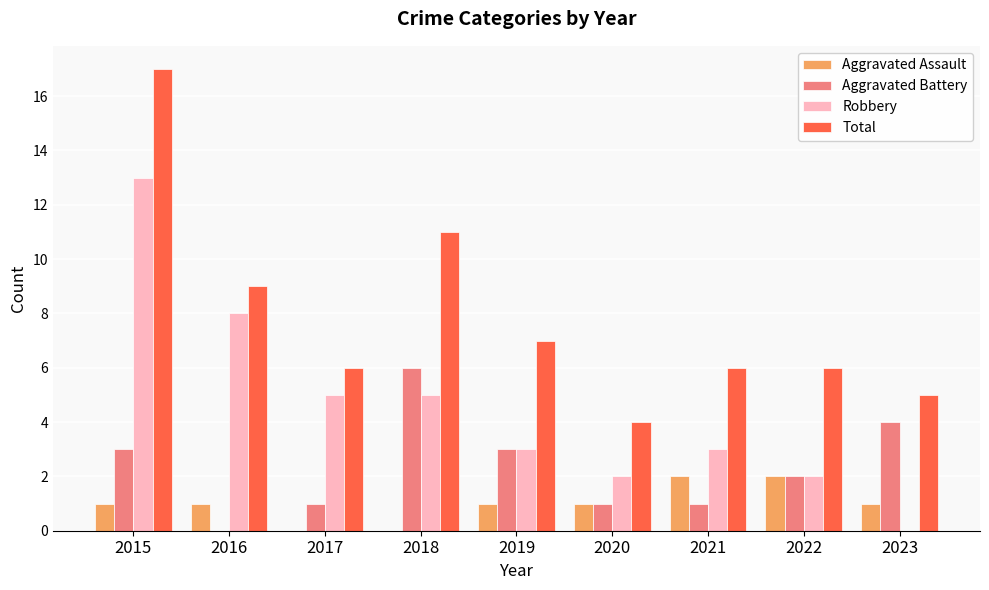

Which category has the highest value in the Robbery series?

2015